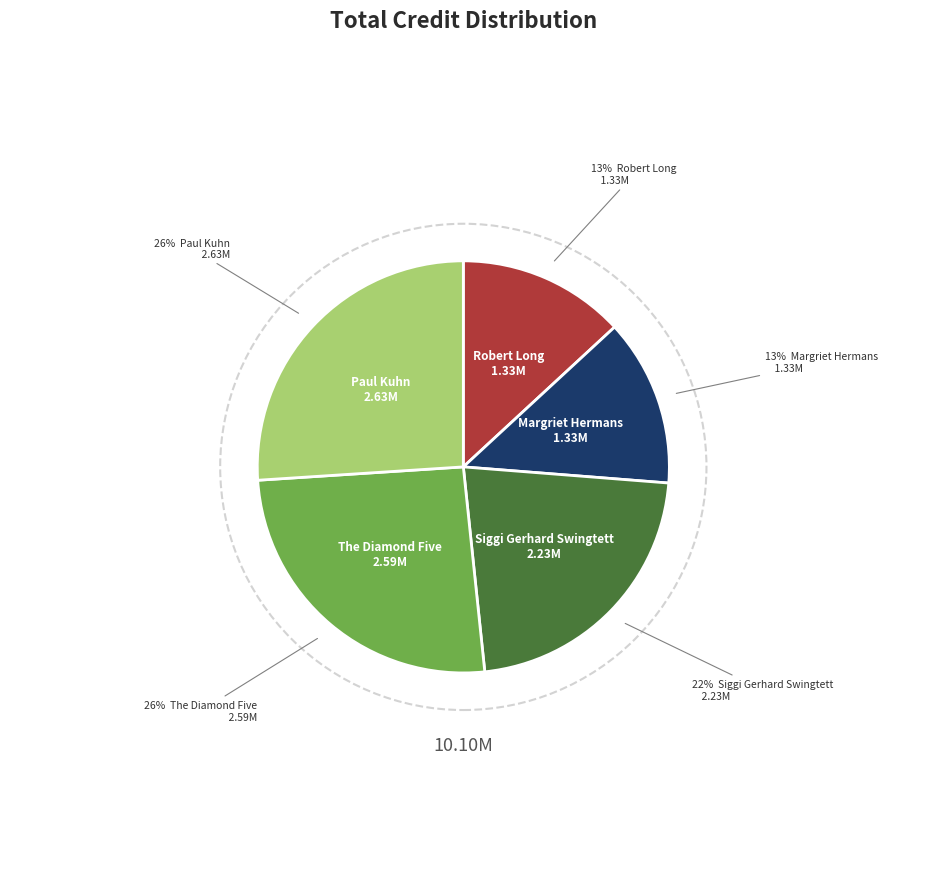

What percentage is NOT represented by The Diamond Five (1420043)?

74.4%